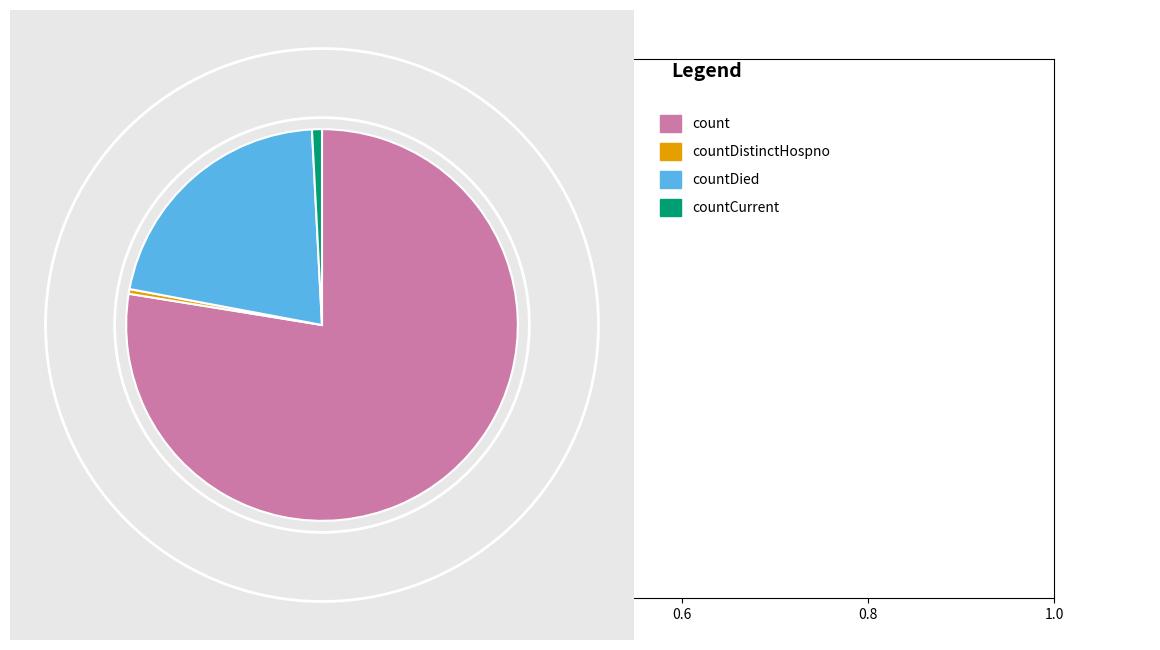

Does any single category account for the majority?

Yes